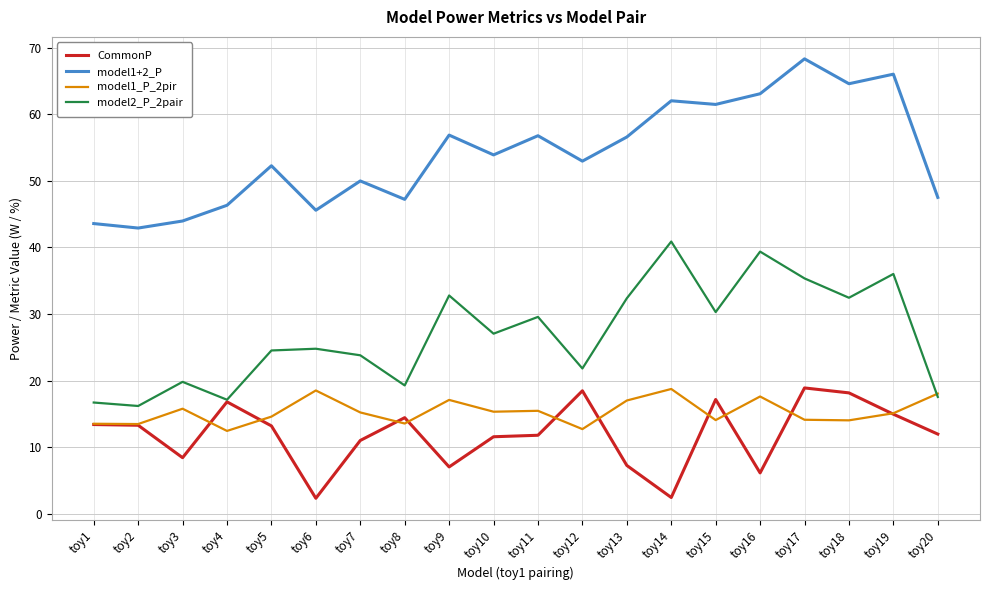

What is the spread (max minus min) of values at toy11?

45.0